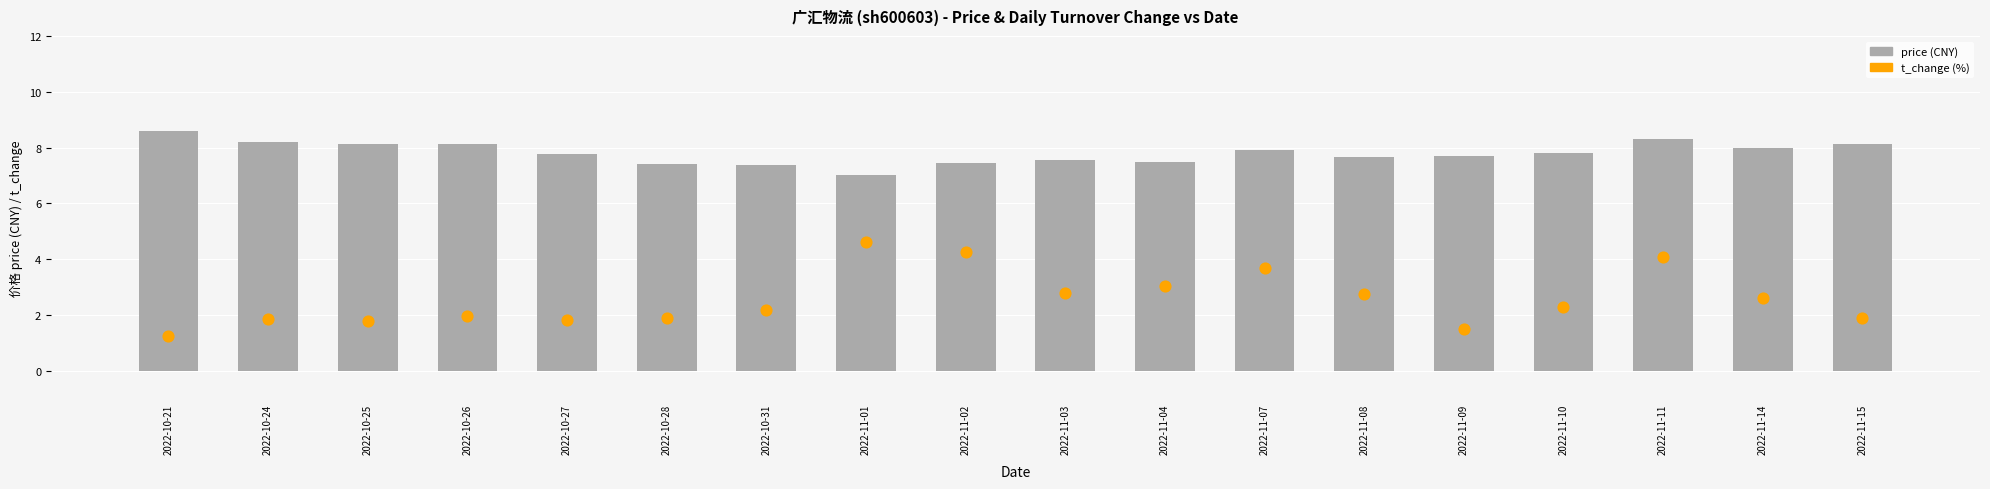

Which series contains the highest Y value?

price